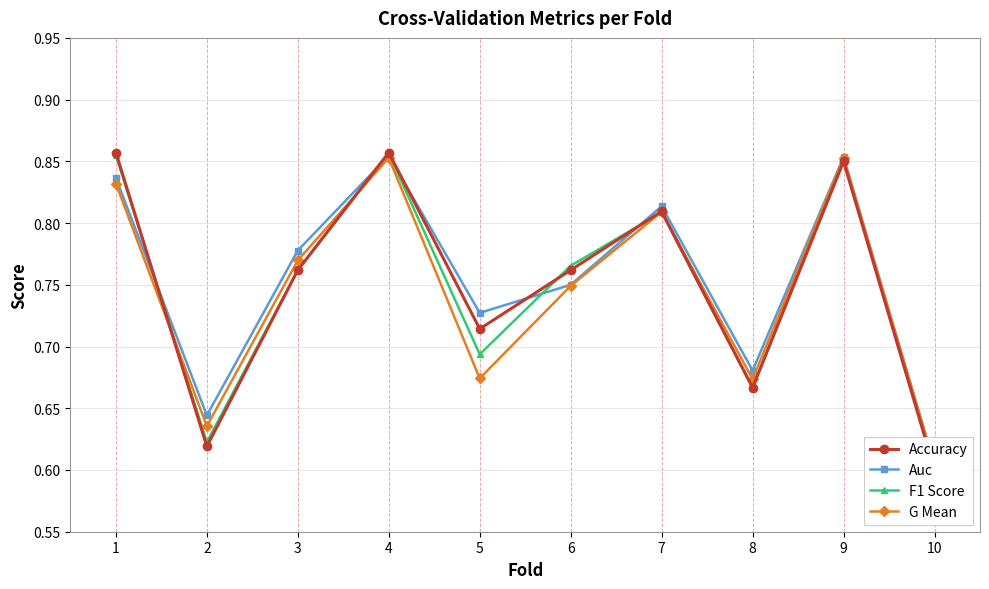

What is the value of the F1 Score point at the 5th from the left?

0.7